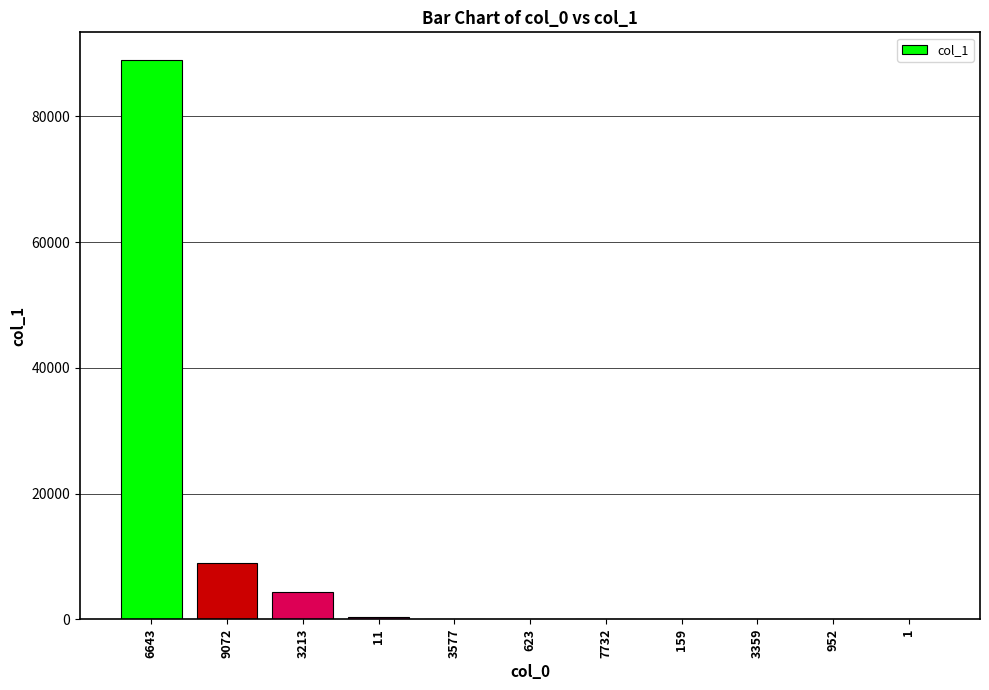

Which label corresponds to the largest value in the chart?

6643